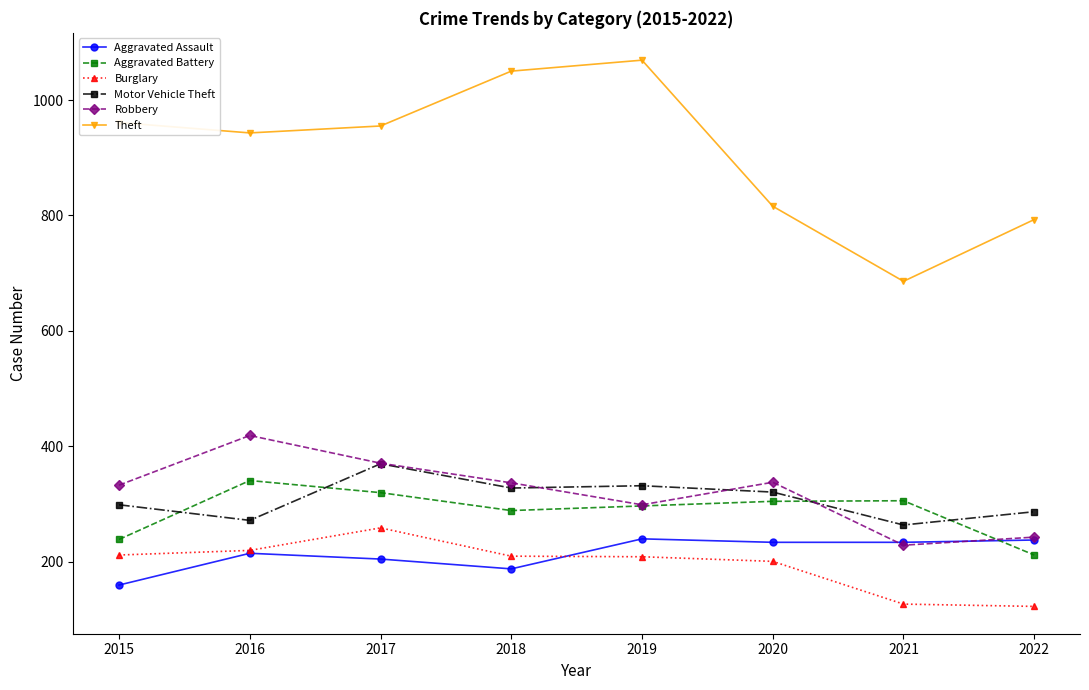

In Motor Vehicle Theft, how many points are higher than both neighbors (excluding endpoints)?

2